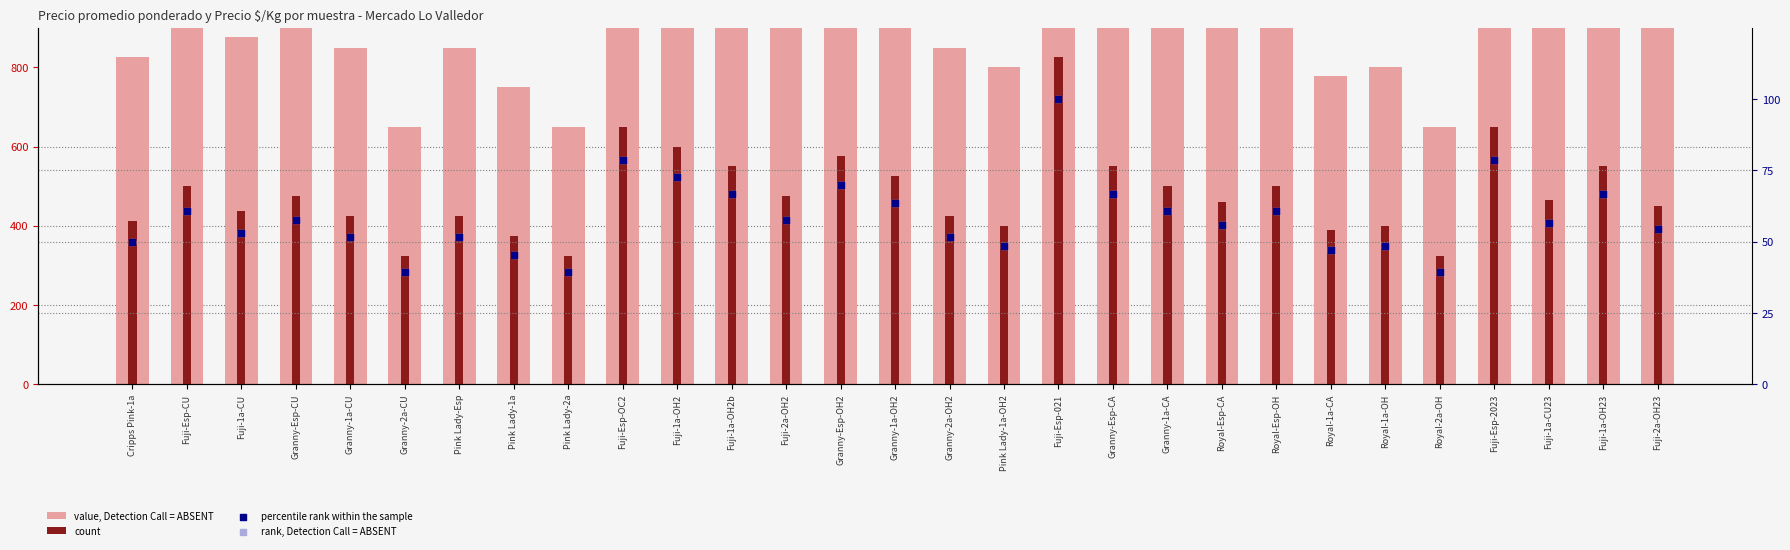

What are all the series names shown in the legend?

value, Detection Call = ABSENT, count, percentile rank within the sample, rank, Detection Call = ABSENT